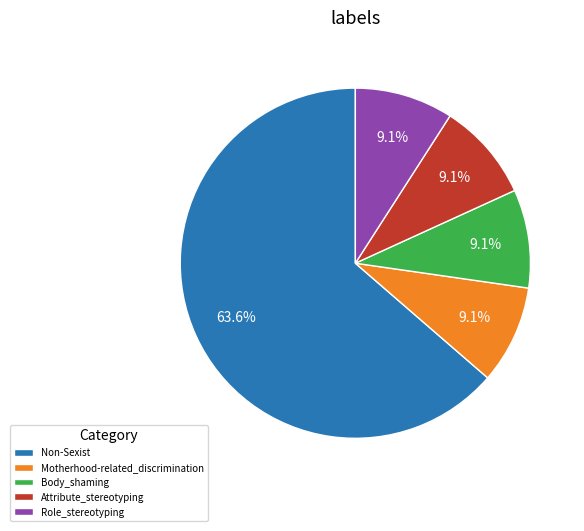

How many slices are in this pie chart?

5